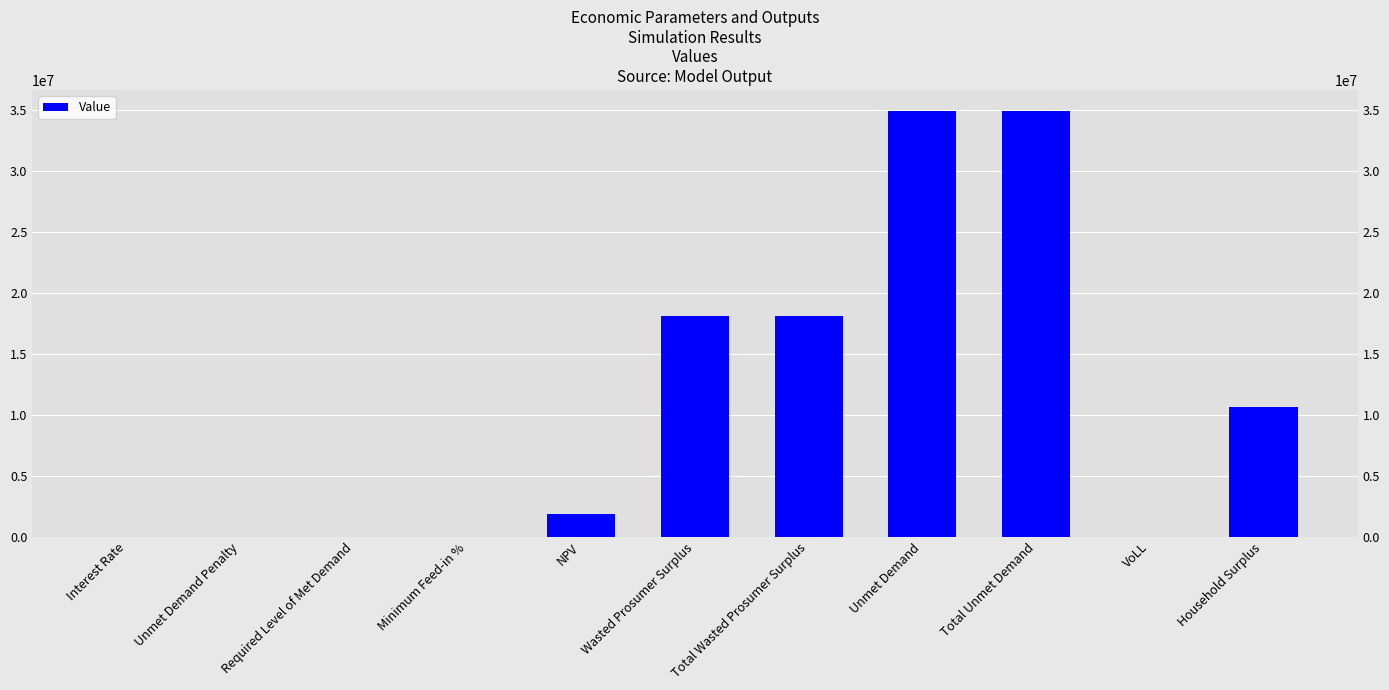

At which label does the data first exceed 1891907?

NPV